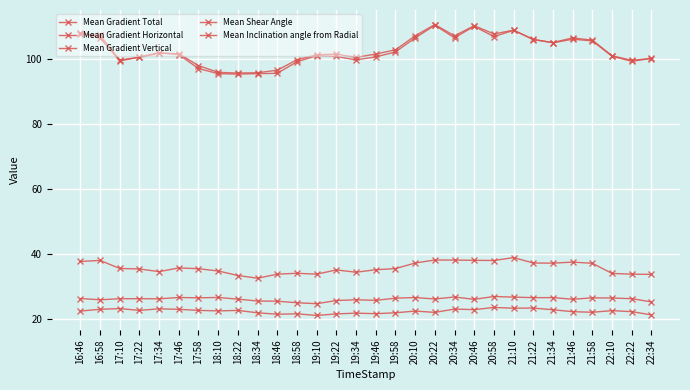

True or false: Mean Shear Angle and Mean Gradient Total intersect in this chart.

False